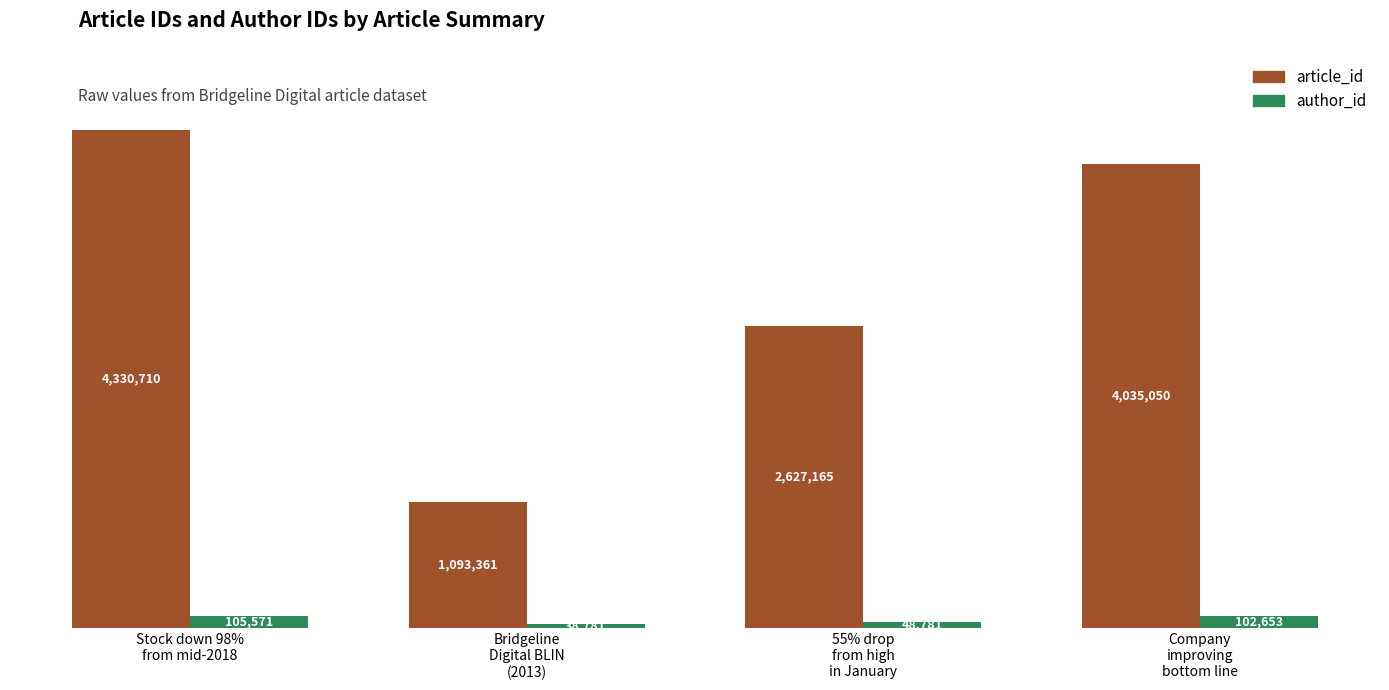

Reading right to left, extract all data points from this chart.

article_id: 4035050	2627165	1093361	4330710
author_id: 102653	48781	38781	105571